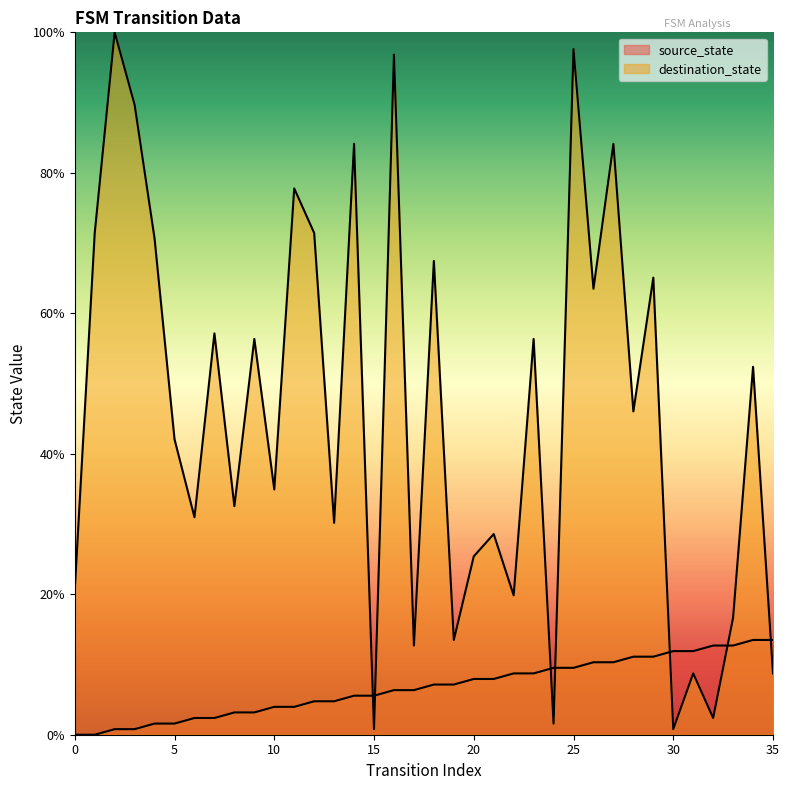

Reading left to right, transcribe all the data shown in this chart.

source_state: 0.0	0.0	0.8	0.8	1.6	1.6	2.4	2.4	3.2	3.2	4.0	4.0	4.8	4.8	5.6	5.6	6.3	6.3	7.1	7.1	7.9	7.9	8.7	8.7	9.5	9.5	10.3	10.3	11.1	11.1	11.9	11.9	12.7	12.7	13.5	13.5
destination_state: 20.6	71.4	100.0	89.7	70.6	42.1	31.0	57.1	32.5	56.3	34.9	77.8	71.4	30.2	84.1	0.8	96.8	12.7	67.5	13.5	25.4	28.6	19.8	56.3	1.6	97.6	63.5	84.1	46.0	65.1	0.8	8.7	2.4	16.7	52.4	8.7